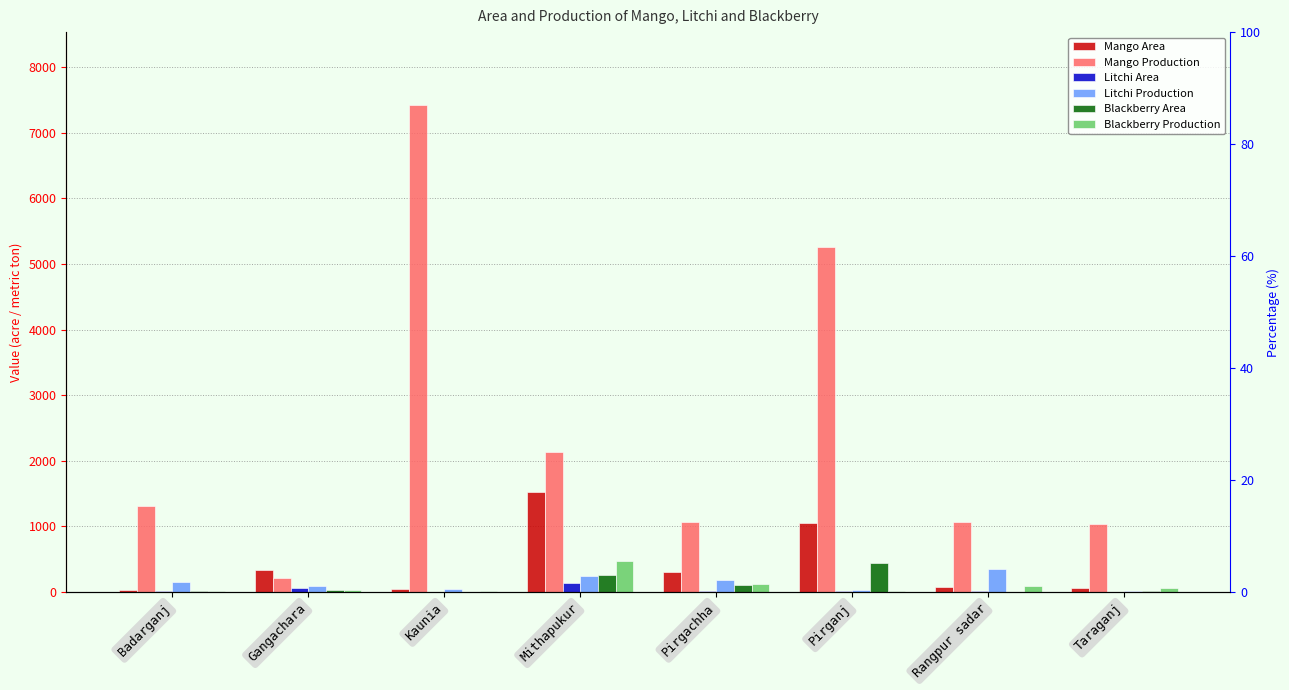

What are all the series names shown in the legend?

Mango Area, Mango Production, Litchi Area, Litchi Production, Blackberry Area, Blackberry Production